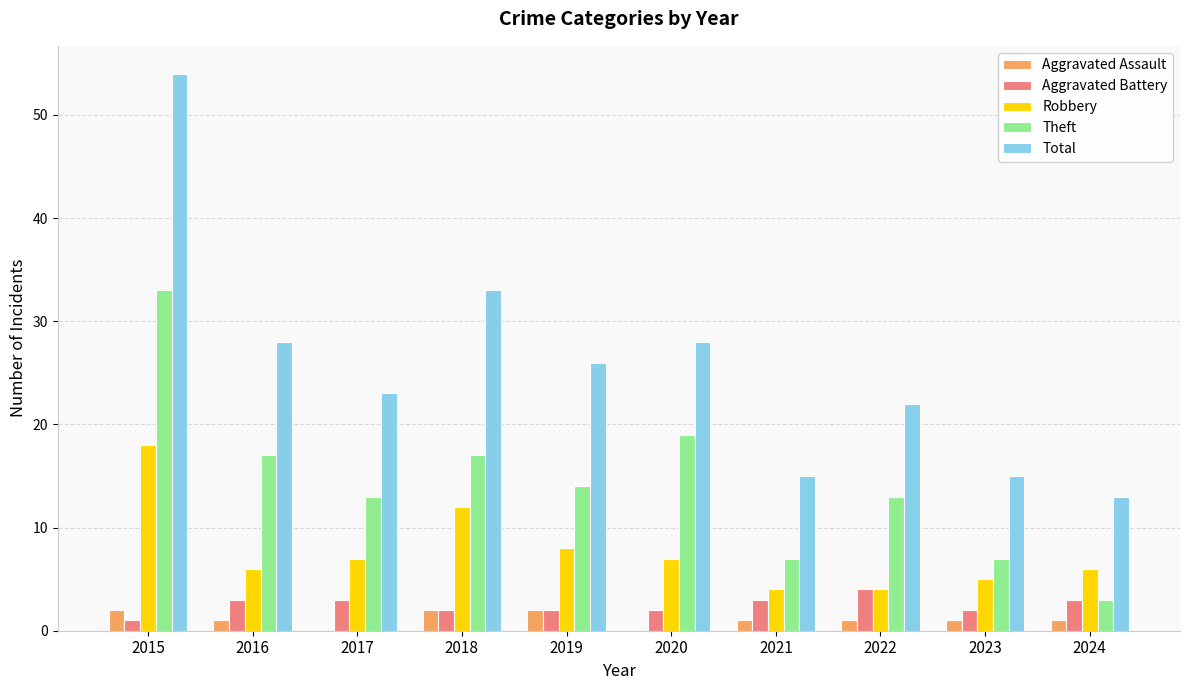

Which label corresponds to the largest value in the chart?

2015